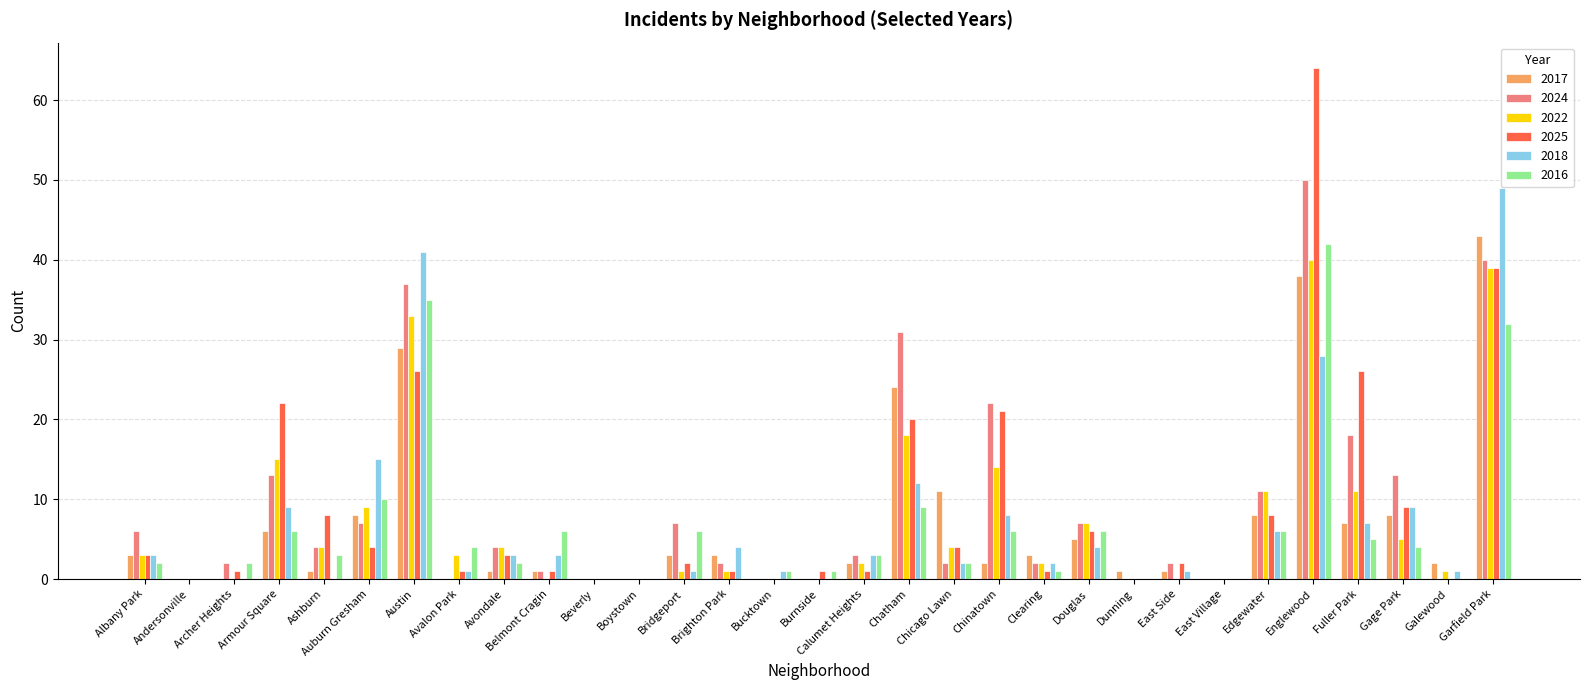

What is the sum of all 2022 values?

227